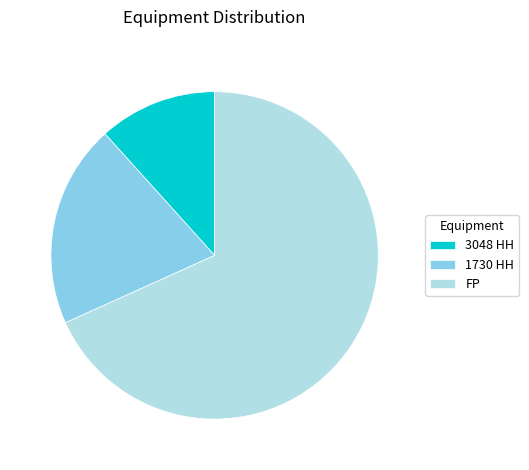

Rank the categories by value from highest to lowest.

FP, 1730 HH, 3048 HH